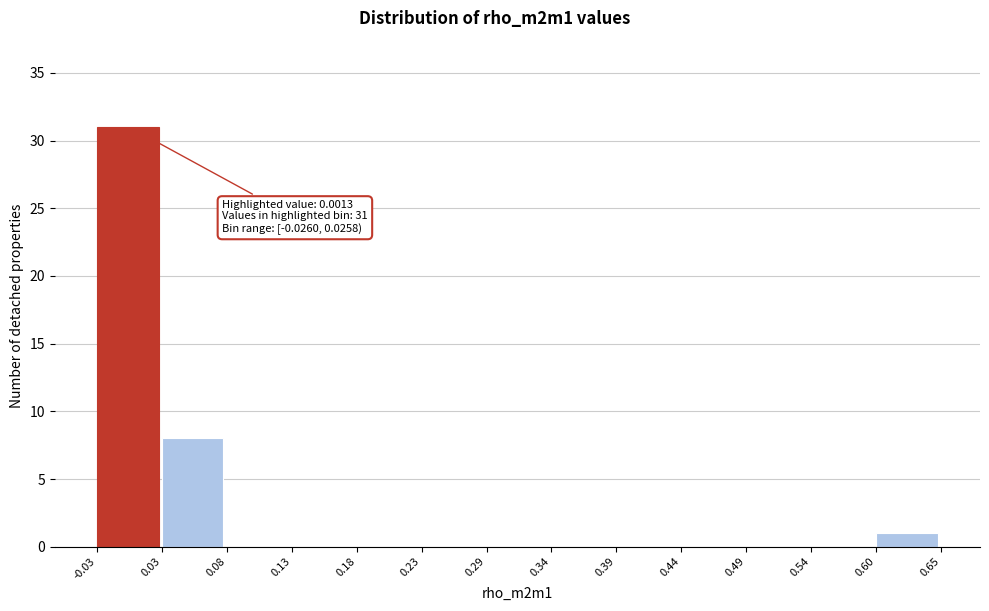

Which range on the x-axis has the tallest bar?

-0.03 to 0.03